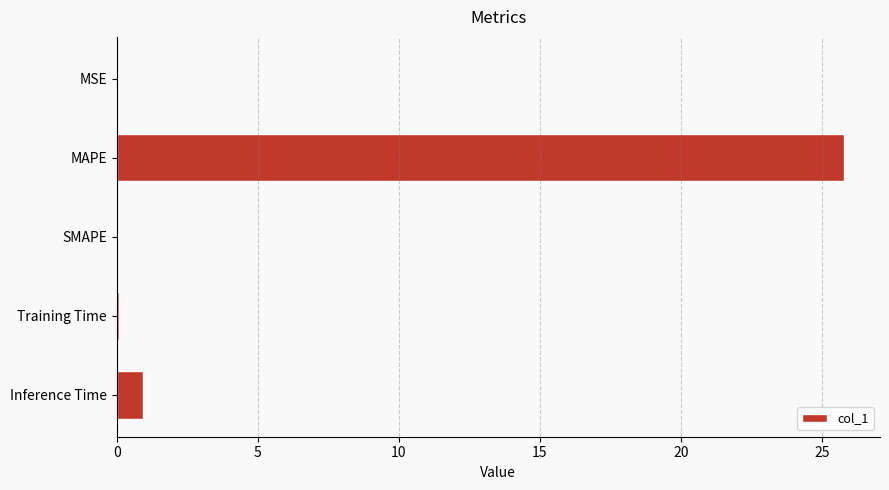

What is the maximum value shown in the chart?

25.8